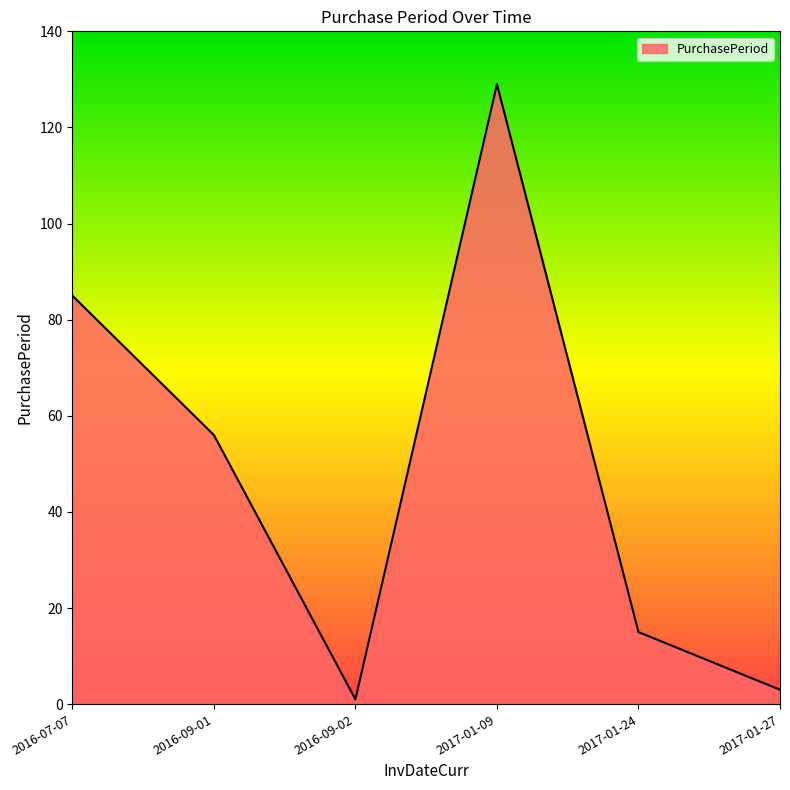

Rank the categories by value from lowest to highest.

2016-09-02, 2017-01-27, 2017-01-24, 2016-09-01, 2016-07-07, 2017-01-09